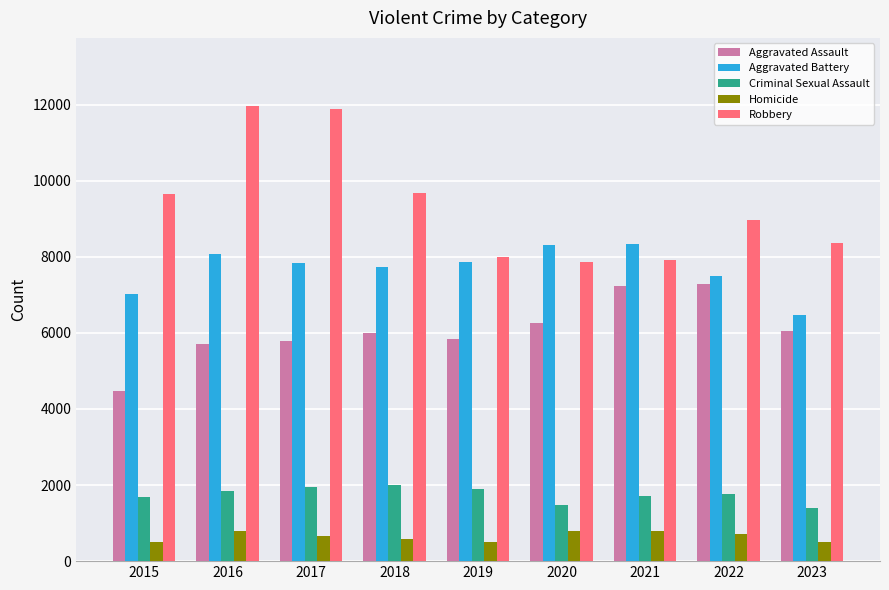

How many bars are there in total?

45